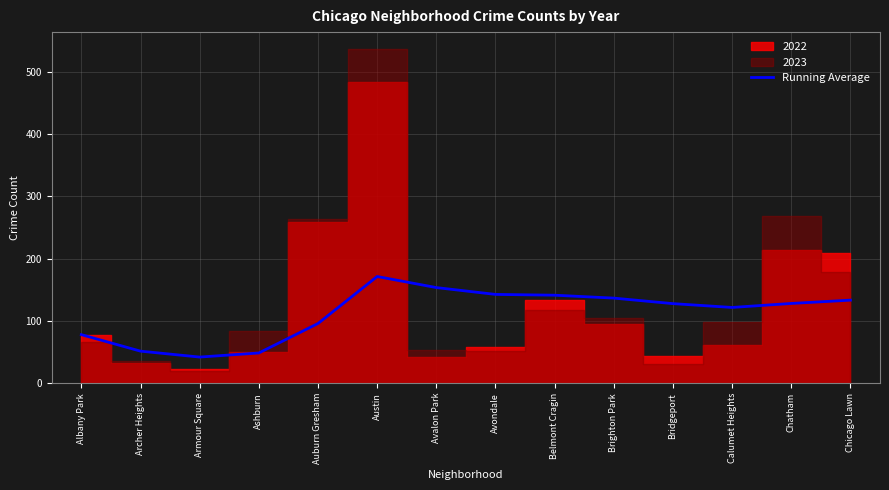

Is this an area chart (filled region under the line)?

No